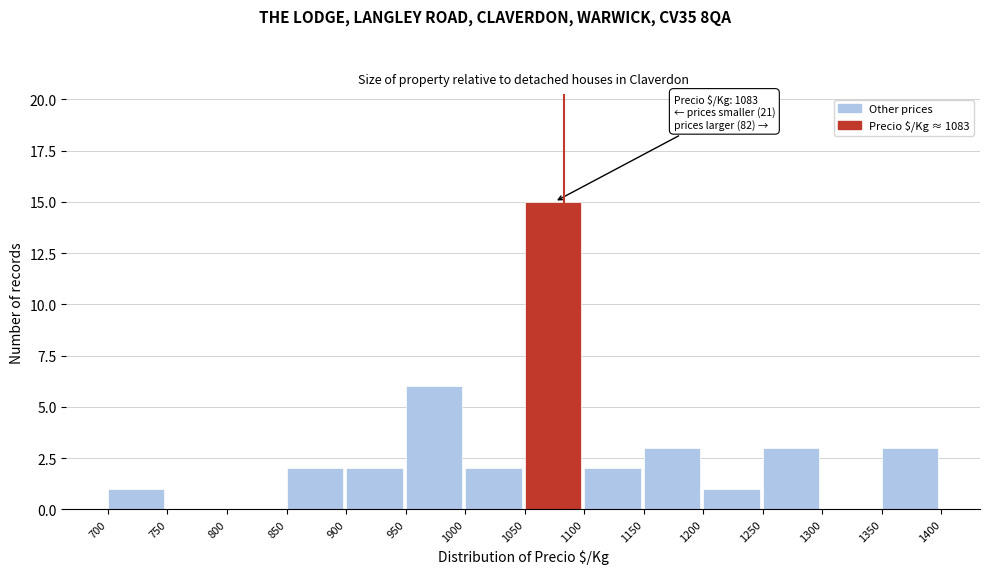

Over which range of the x-axis is the bar tallest?

1050 to 1100